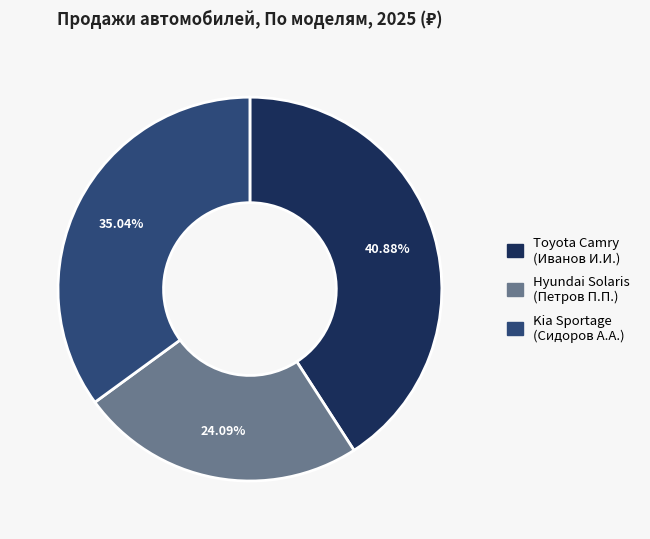

Approximately how many times larger is the value at Toyota Camry (Иванов И.И.) compared to Hyundai Solaris (Петров П.П.)?

1.7